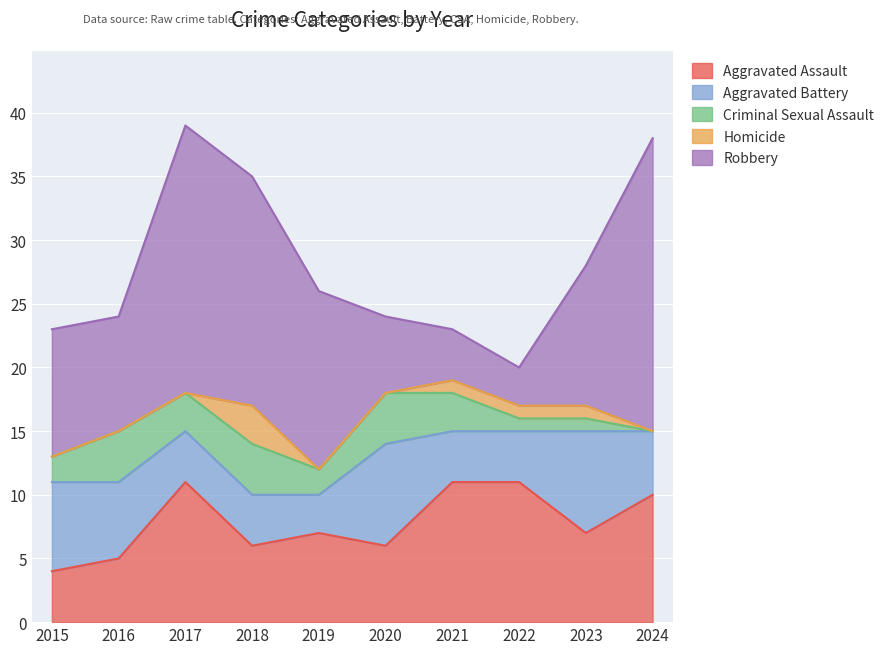

Is it true that Homicide equals 2 at 2023?

False